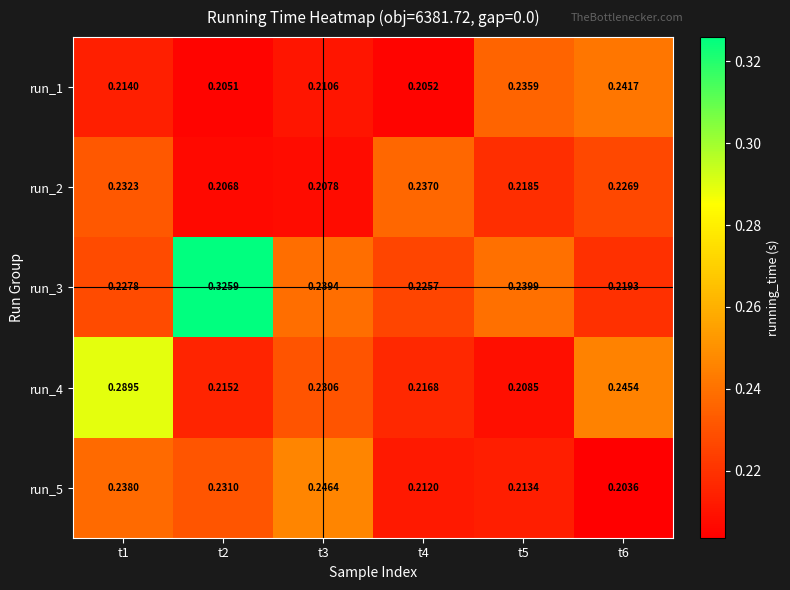

Which series changed the most between t1 and t5?

run_4